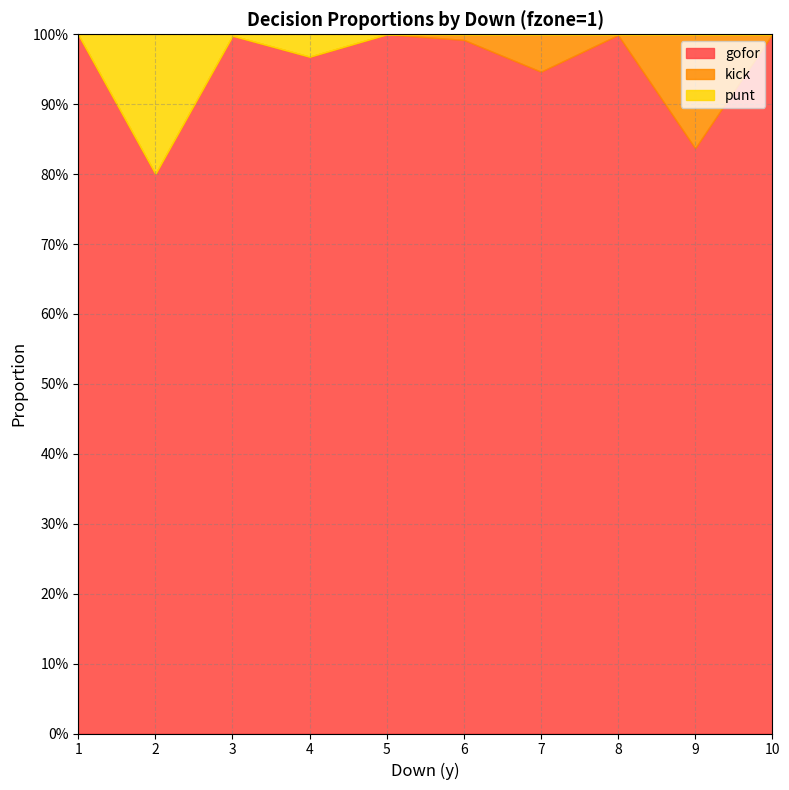

What are all the series names shown in the legend?

gofor, kick, punt